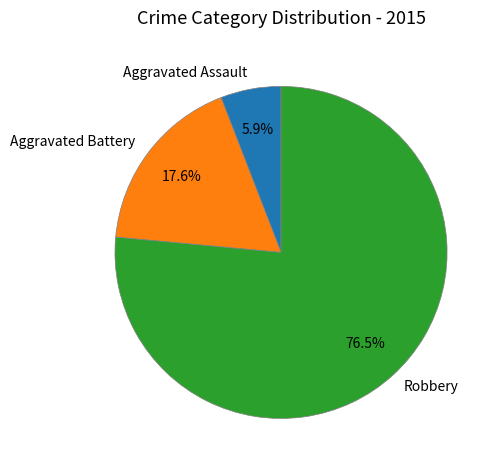

What percentage is NOT represented by Aggravated Battery?

82.4%